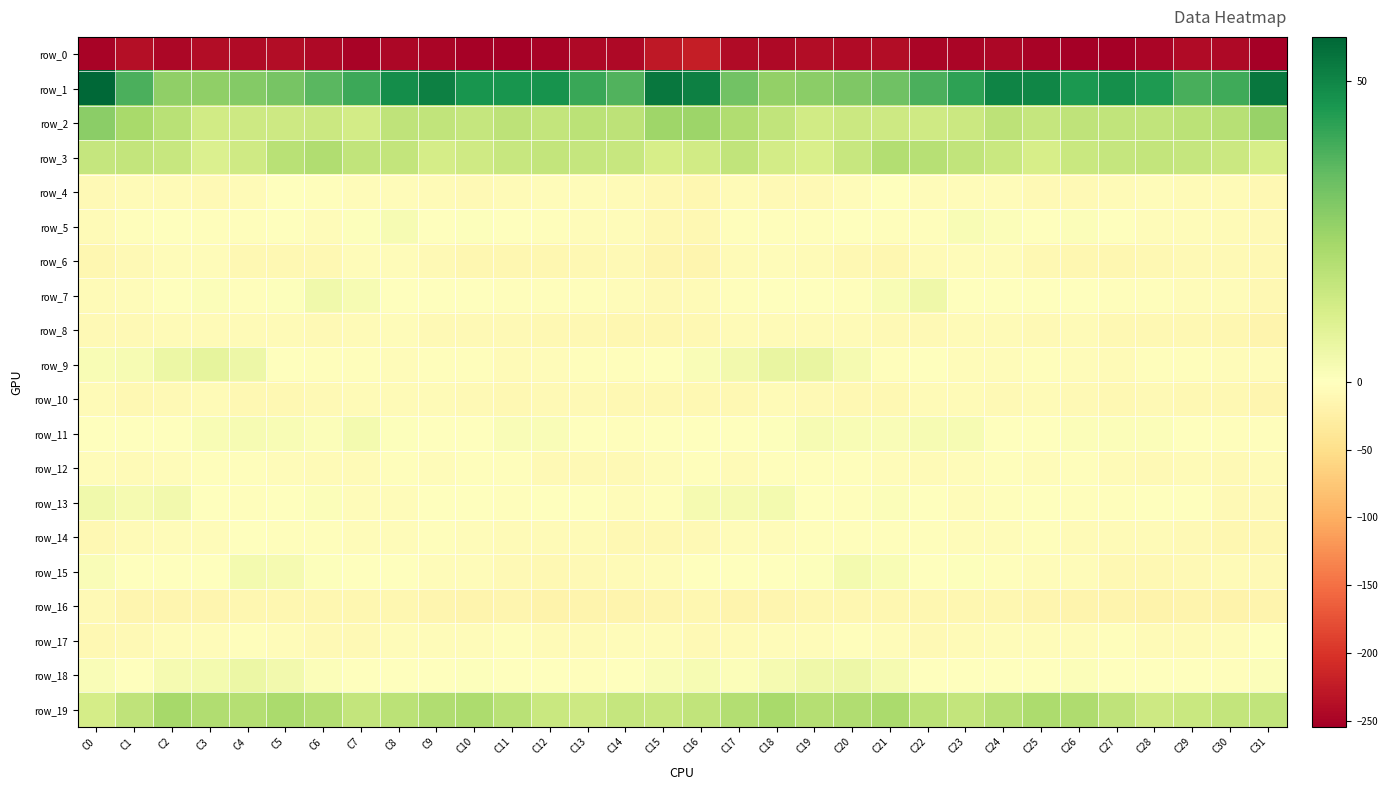

List the series in order of their peak value, lowest first.

row_0, row_16, row_10, row_8, row_6, row_12, row_14, row_17, row_4, row_5, row_11, row_15, row_13, row_7, row_18, row_9, row_3, row_19, row_2, row_1